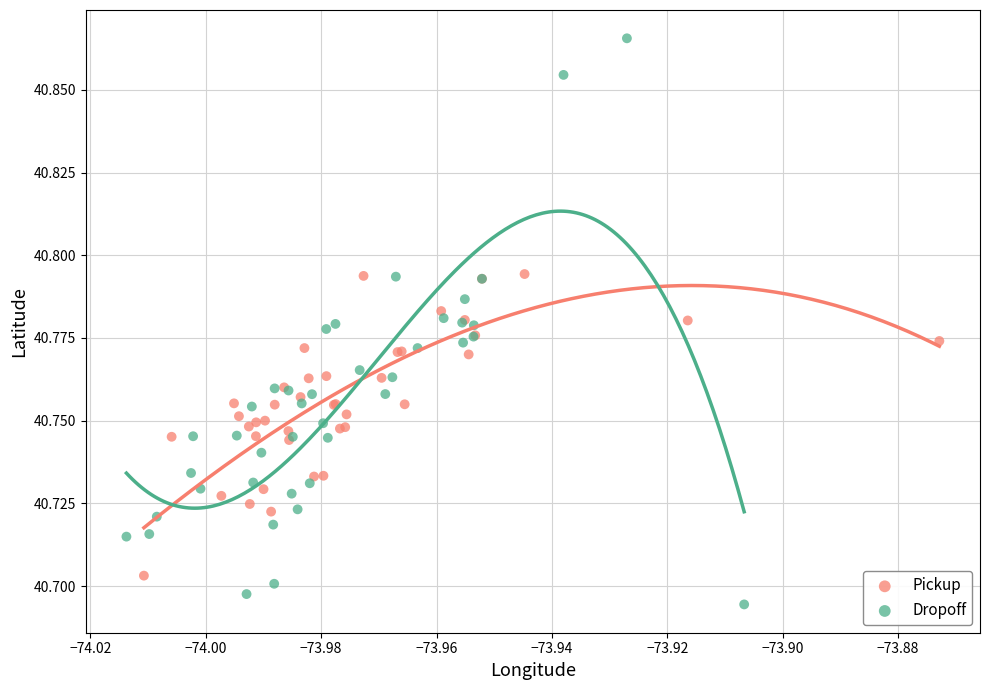

Which series has the widest spread of Y values?

Dropoff